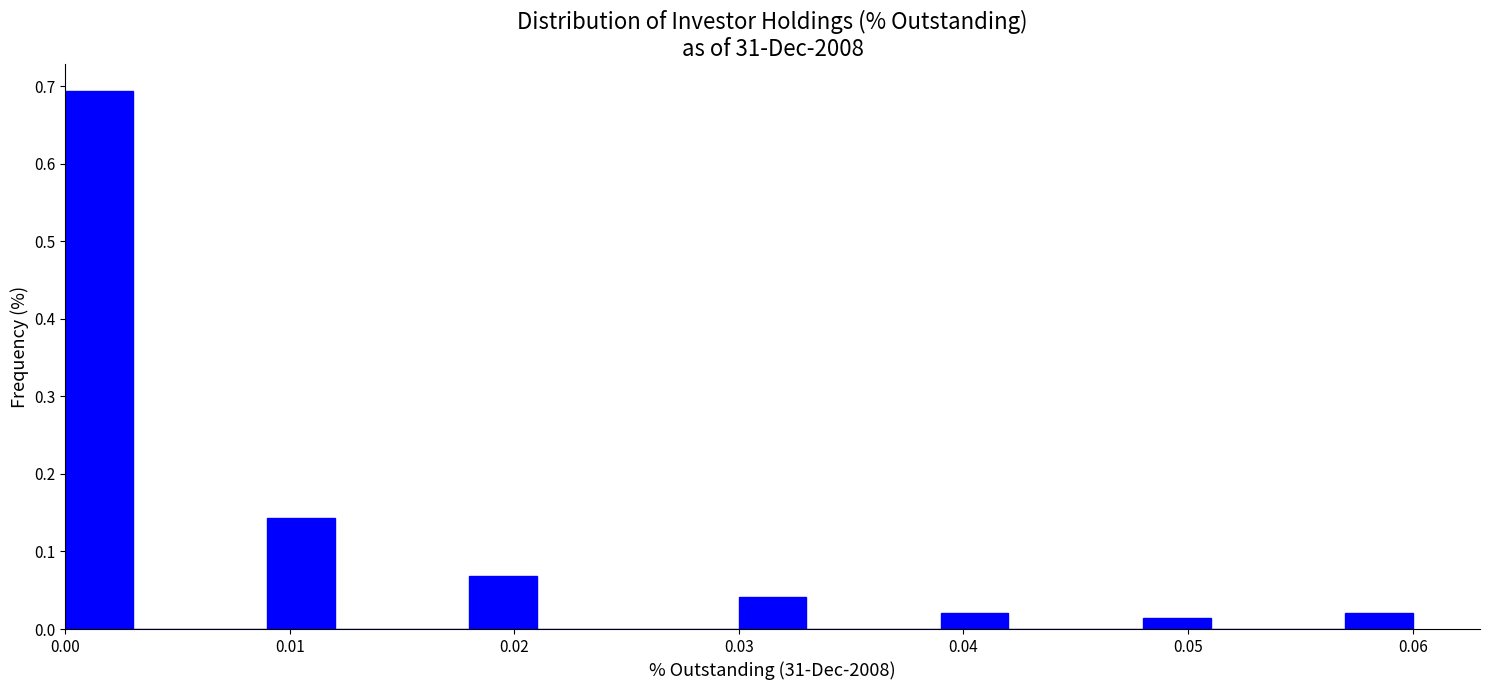

Around what value on the x-axis is the tallest bar? Give the approximate position of its centre, as read against the axis.

0.002